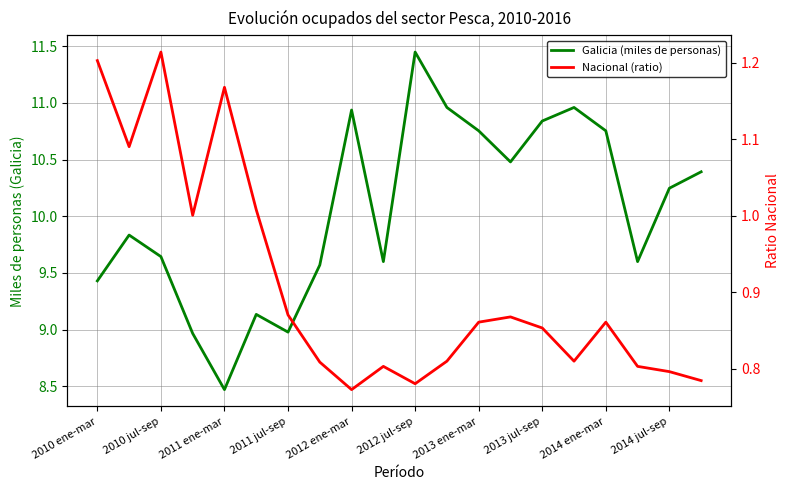

What is the difference between the second highest and minimum values in the Nacional (ratio) series?

0.4